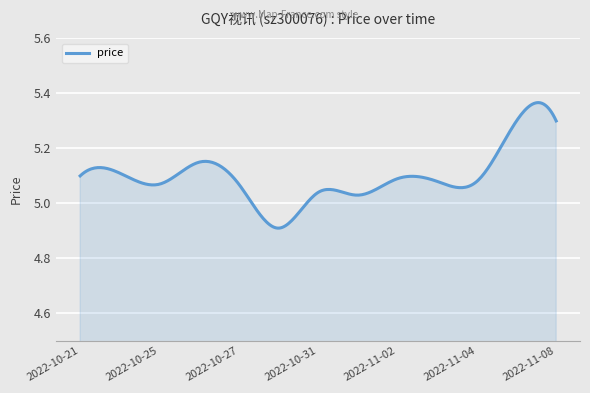

What is the difference between the maximum and minimum values?

0.5